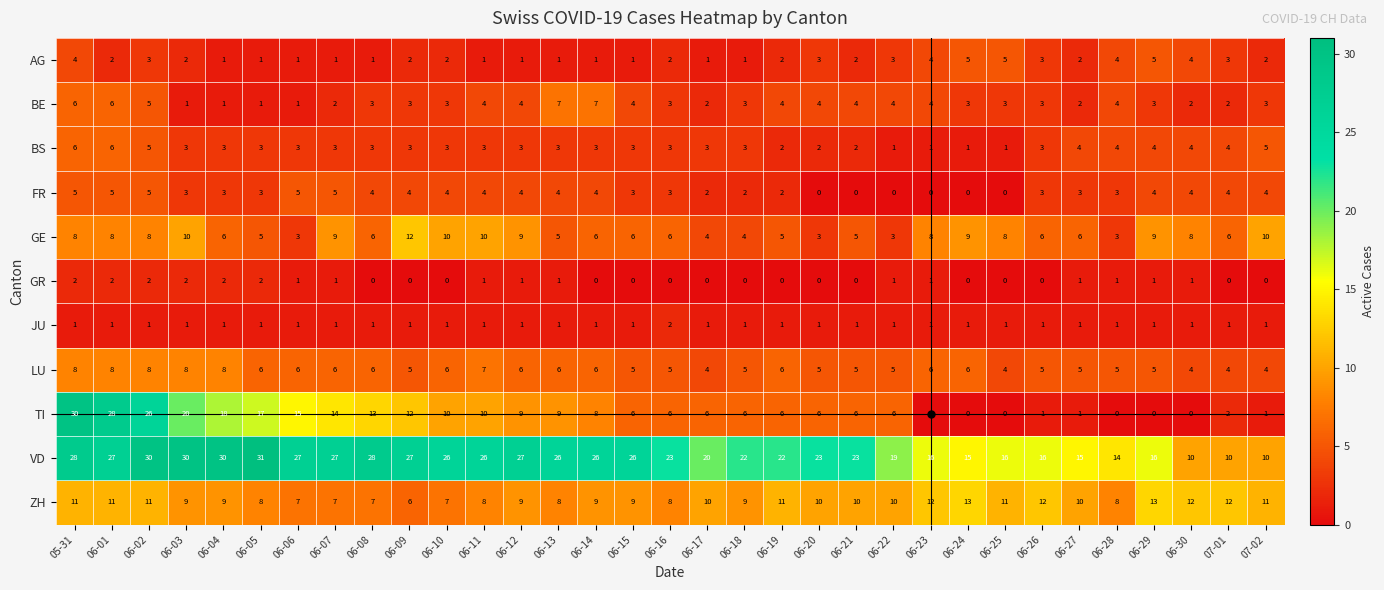

What is the highest value of the VD series?

31